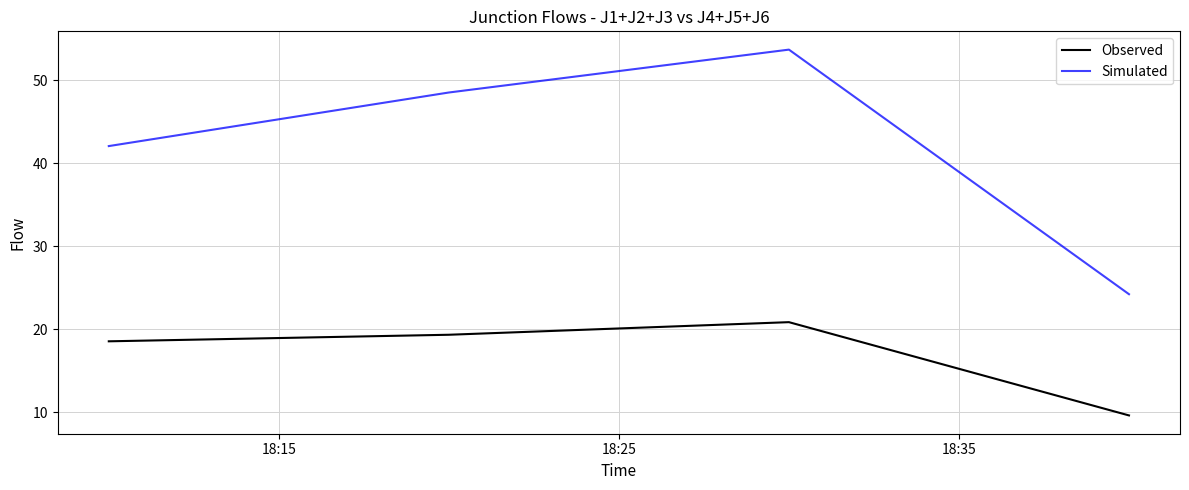

Which series has the widest spread of values?

Simulated